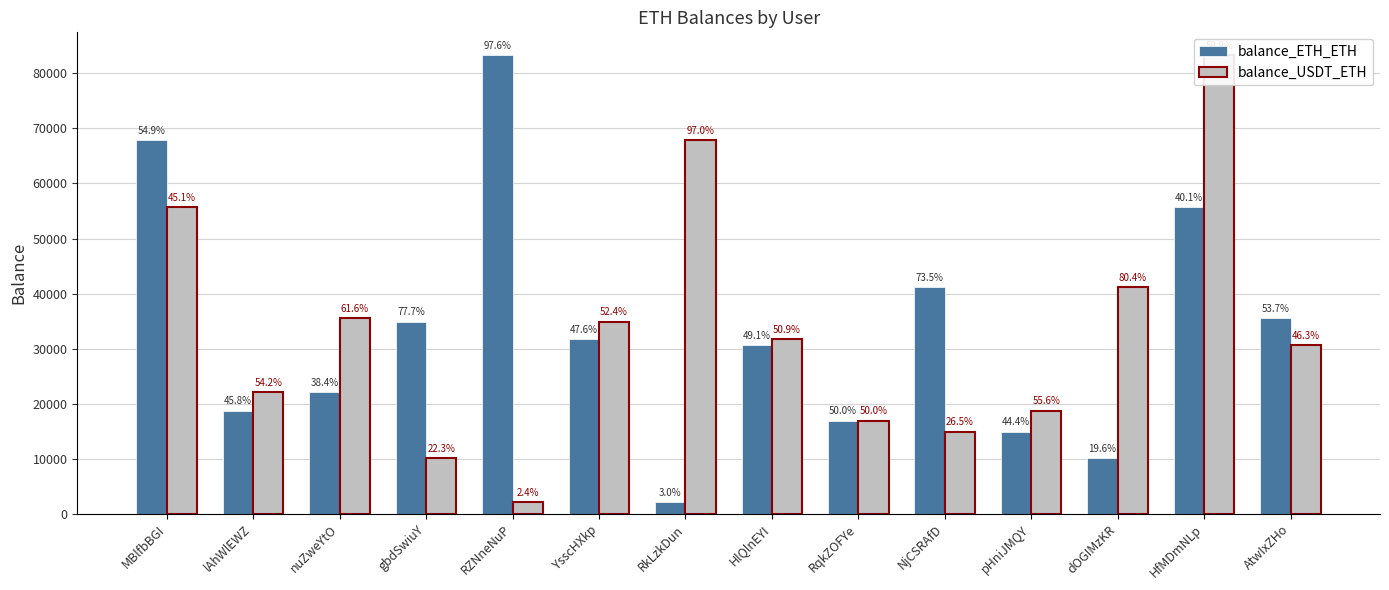

What is the value of the balance_ETH_ETH bar at the 1st from the left?

67823